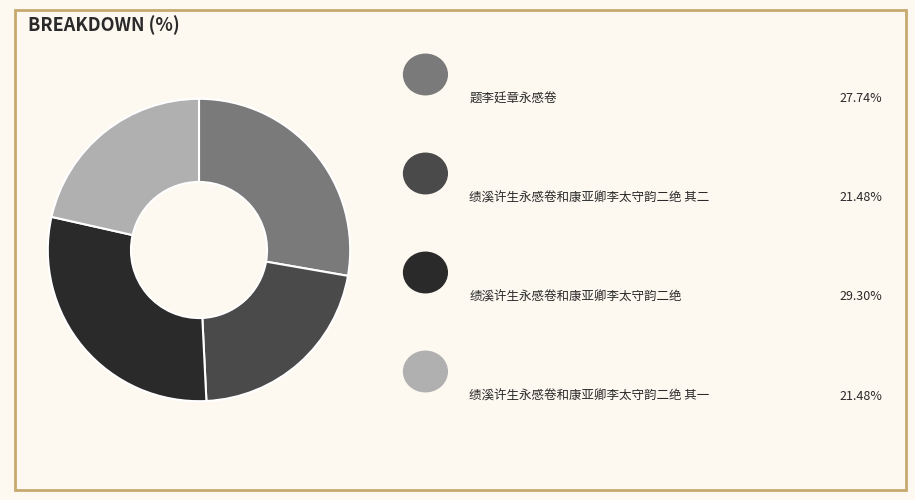

Does any single category account for the majority?

No